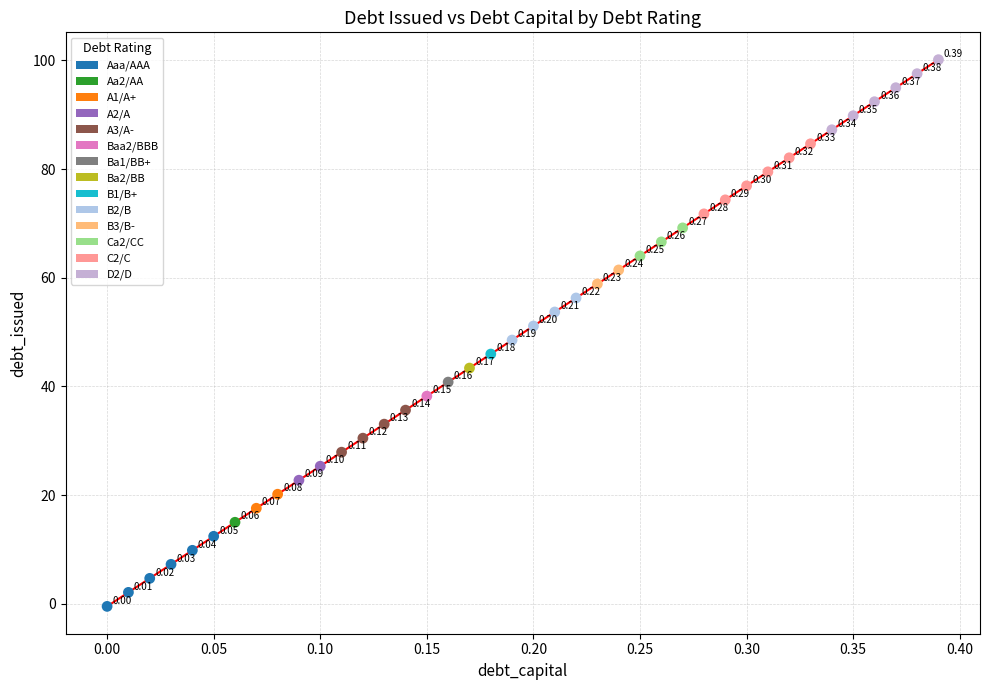

What are all the series names shown in the legend?

Aaa/AAA, Aa2/AA, A1/A+, A2/A, A3/A-, Baa2/BBB, Ba1/BB+, Ba2/BB, B1/B+, B2/B, B3/B-, Ca2/CC, C2/C, D2/D